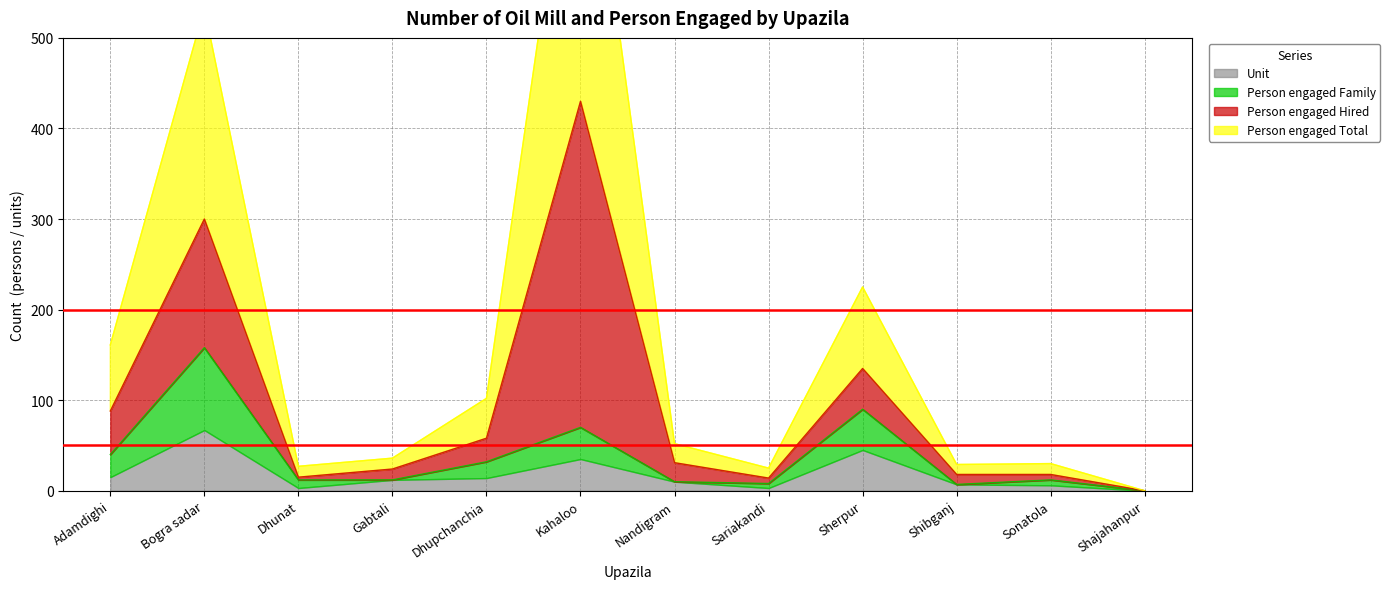

How many positive values does the Unit series have?

11